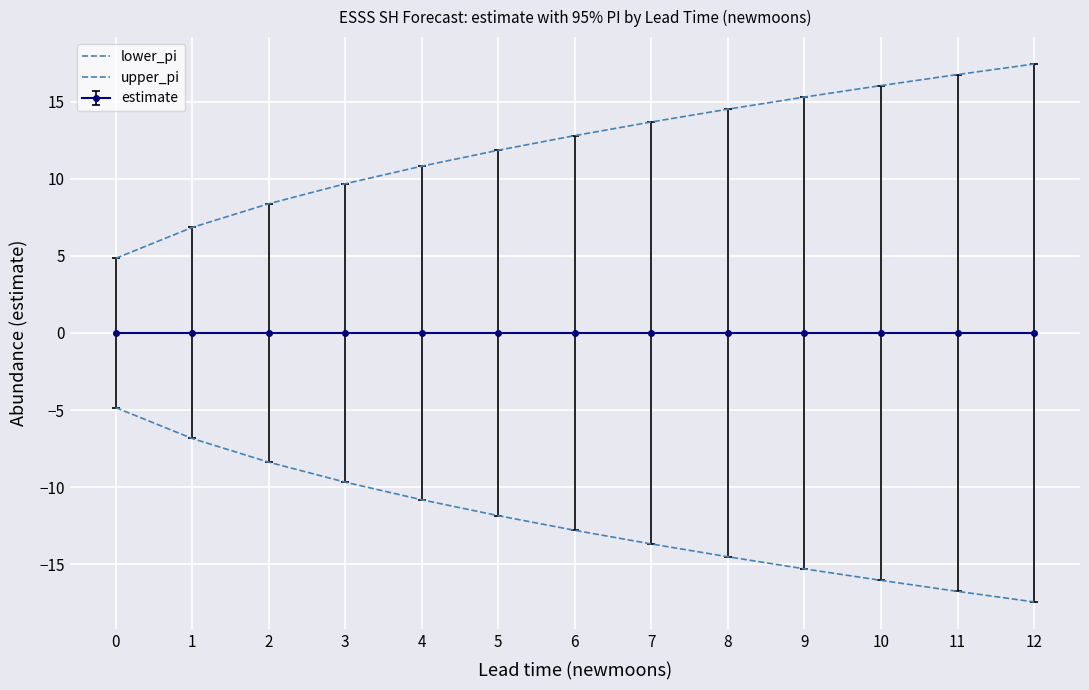

How many values in the upper_pi series are below 12?

6